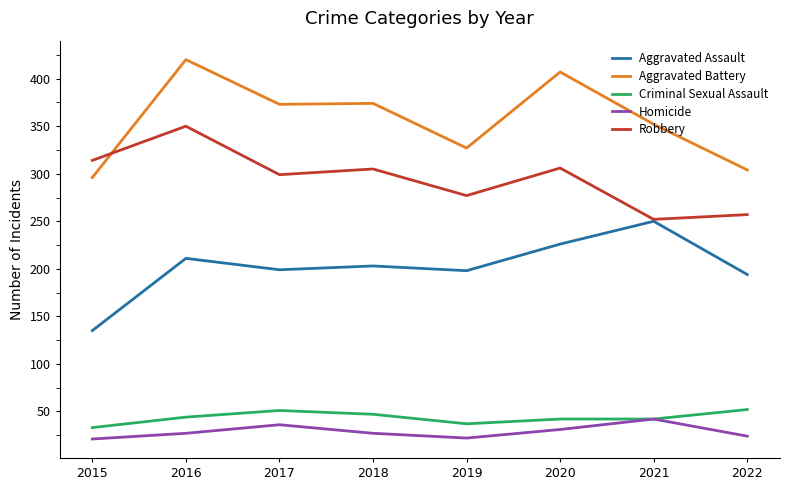

At 2020, list the series in order from largest to smallest.

Aggravated Battery, Robbery, Aggravated Assault, Criminal Sexual Assault, Homicide